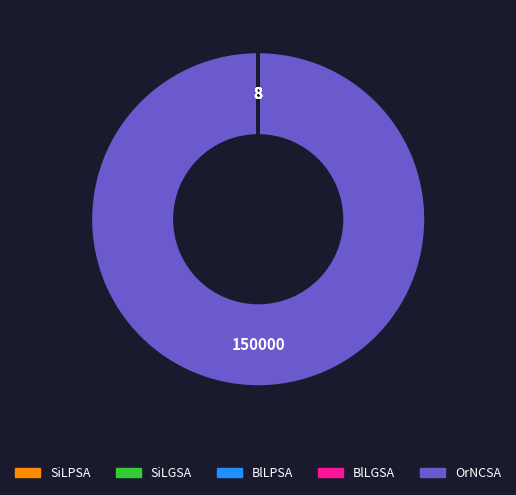

Does any single category account for the majority?

Yes